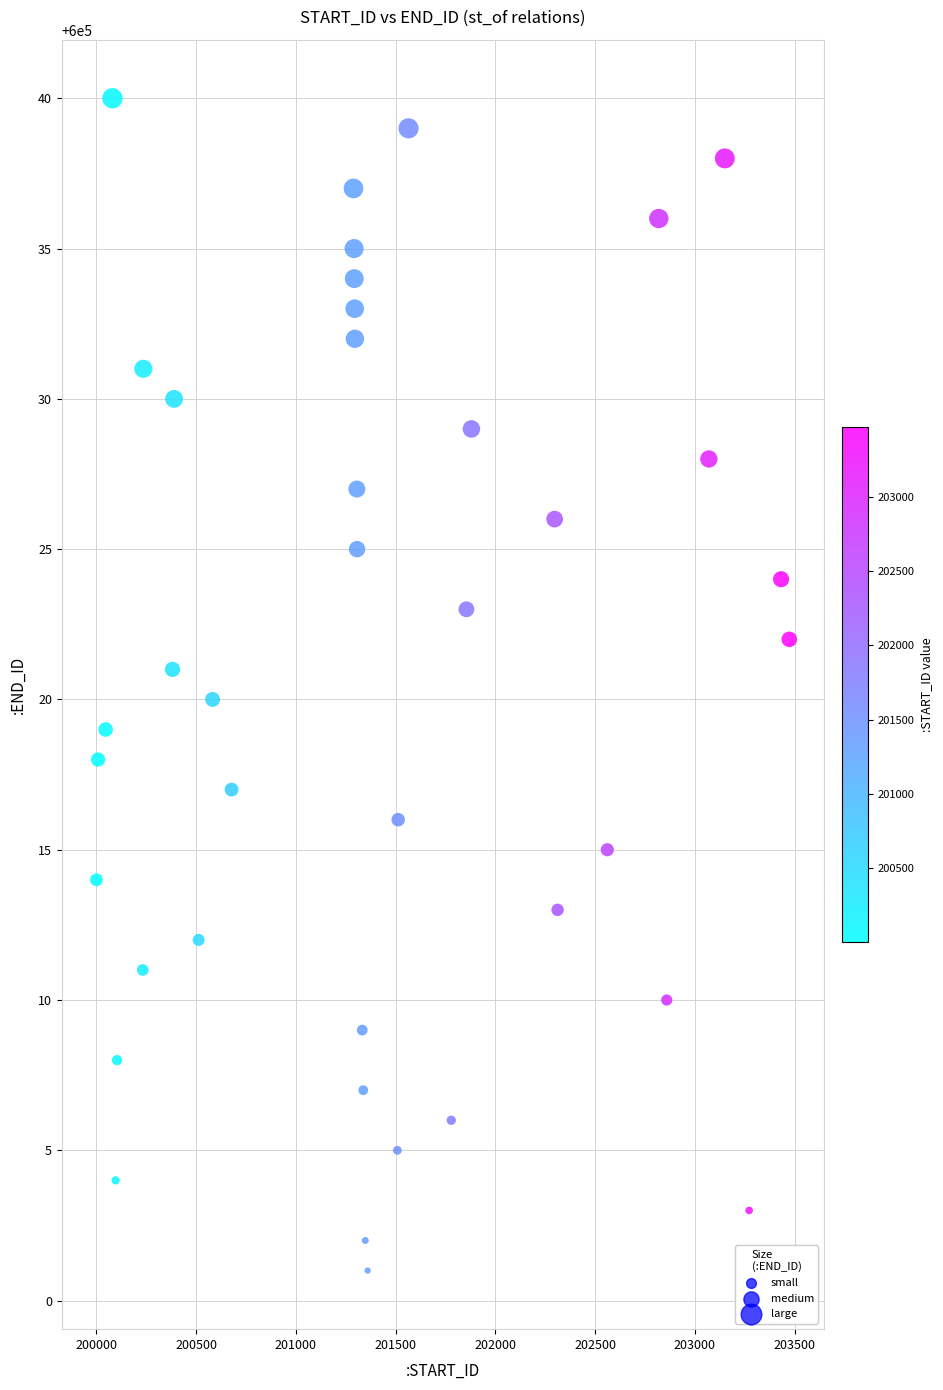

What is the range of X values (max minus min)?

3472